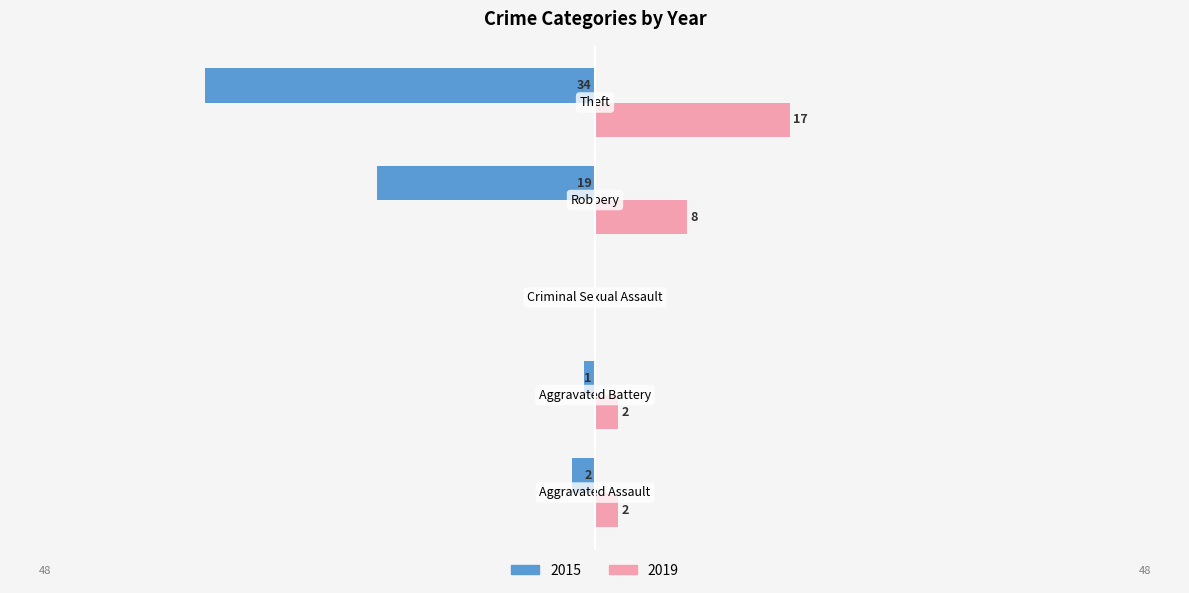

The 2015 series shows -1 at Aggravated Battery. True or false?

True